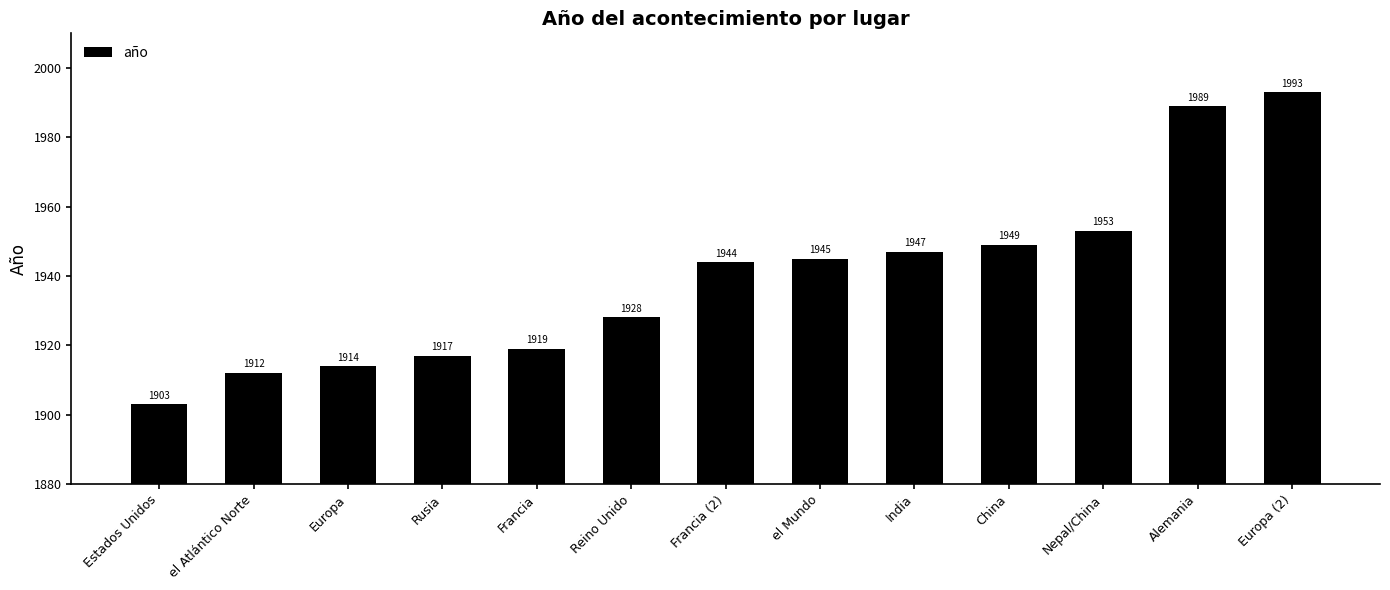

Reading right to left, what are all the values shown in this chart?

Europa (2)=1993	Alemania=1989	Nepal/China=1953	China=1949	India=1947	el Mundo=1945	Francia (2)=1944	Reino Unido=1928	Francia=1919	Rusia=1917	Europa=1914	el Atlántico Norte=1912	Estados Unidos=1903